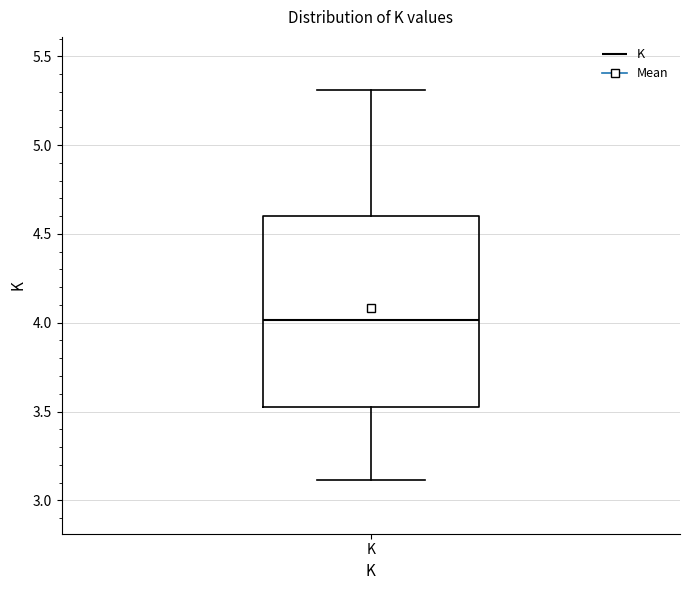

Read this box plot against the y-axis: the position of the median line, the range covered by the box, and the ends of both whiskers. The values are not printed on the chart, so give them approximately, as read against the axis.

median 4.00, box 3.55 to 4.60, whiskers 3.10 to 5.30